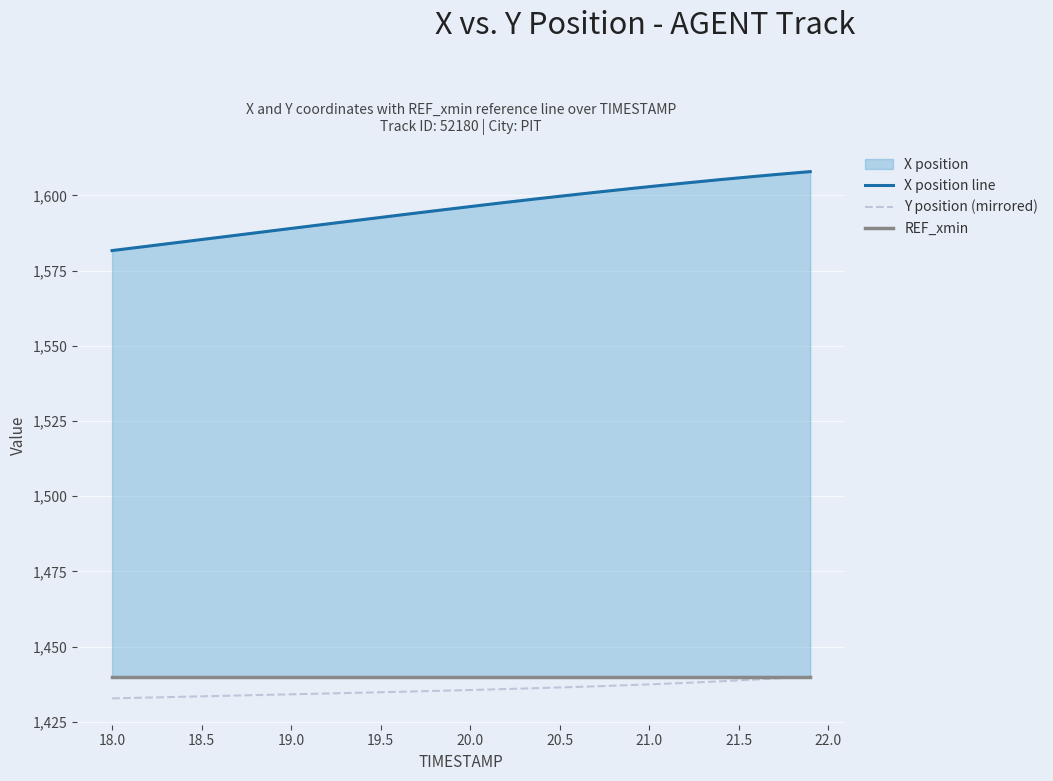

What is the maximum value for Y position (mirrored)?

1440.0